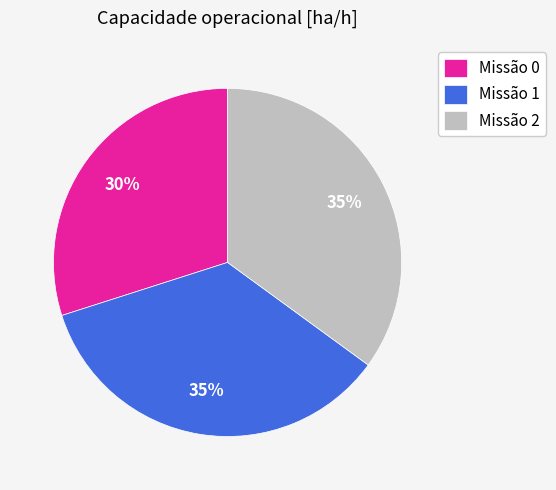

Is it true that Missão 1 is 49% of the pie?

False